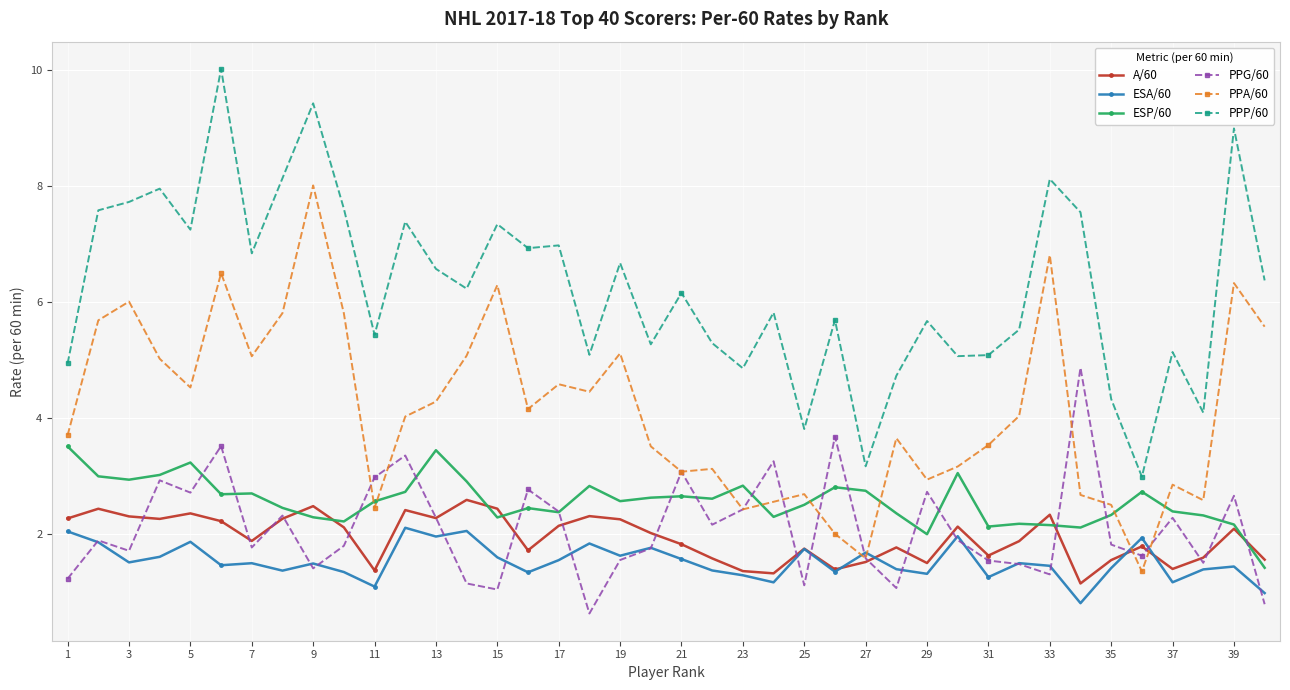

What is the value of the ESP/60 point at the 34th from the left?

2.1